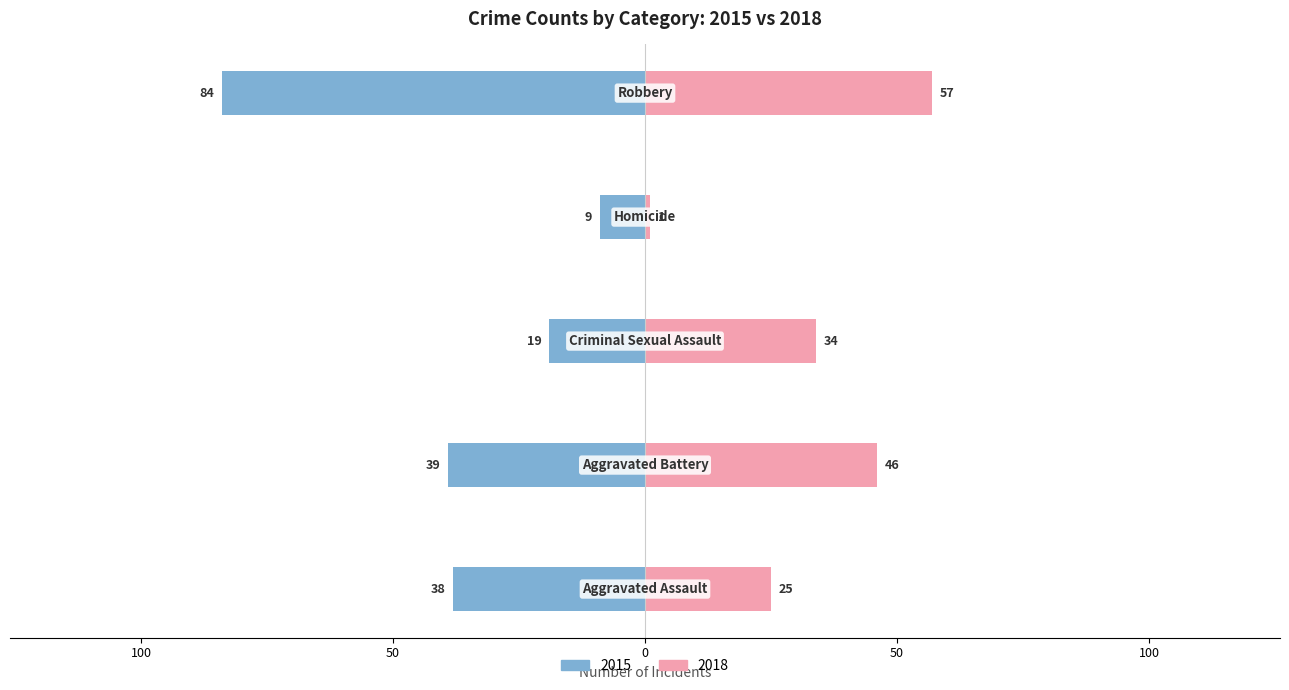

What is the difference between the 2015 values at Robbery and Aggravated Assault?

46